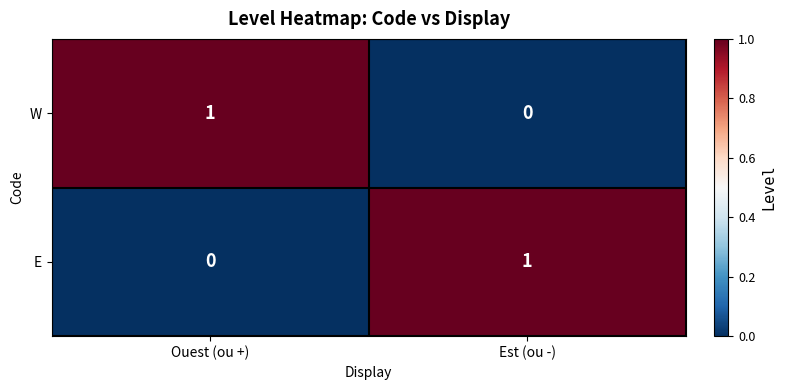

What is the difference between the highest and lowest values at Est (ou -)?

1